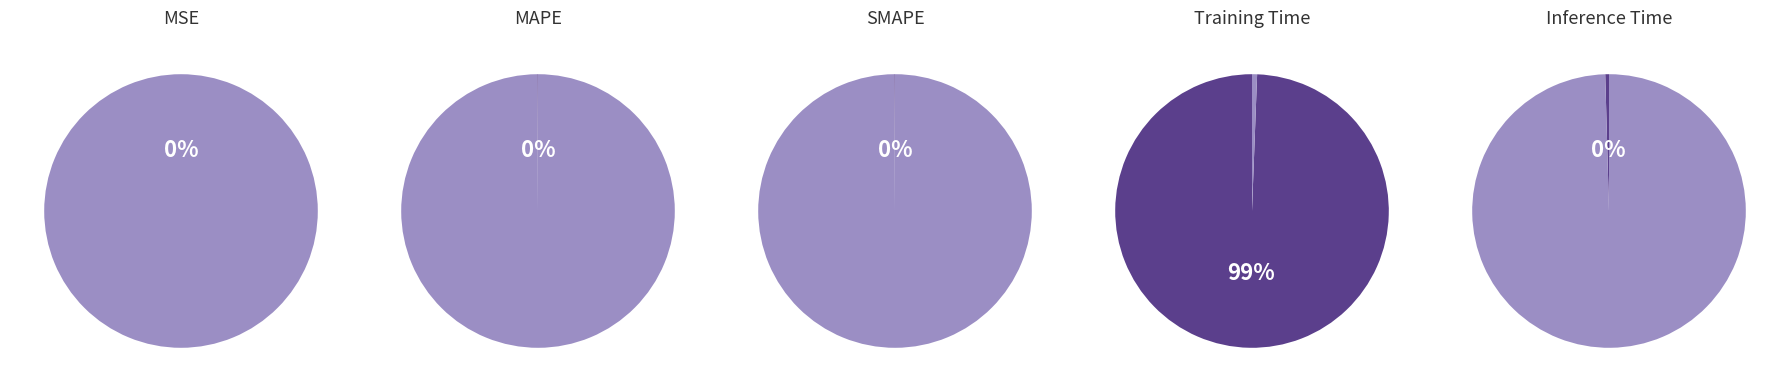

Is it true that MSE is 0% of the pie?

True